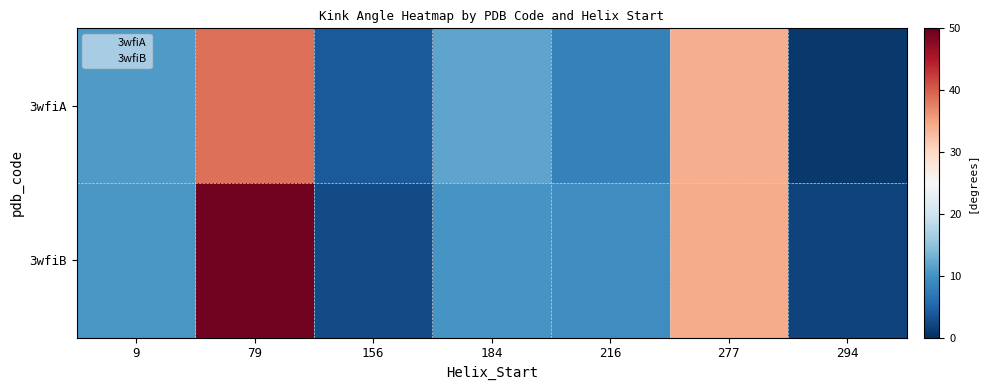

How many categories are shown in the chart?

7